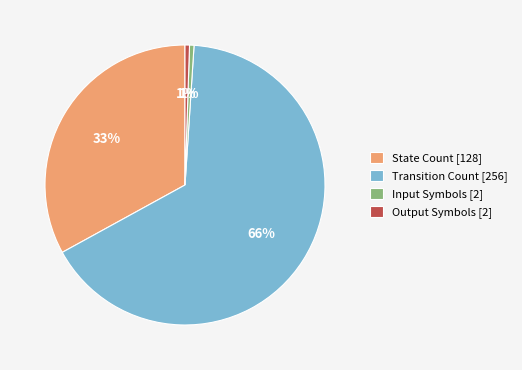

To the nearest percent, what is the average slice percentage?

25%